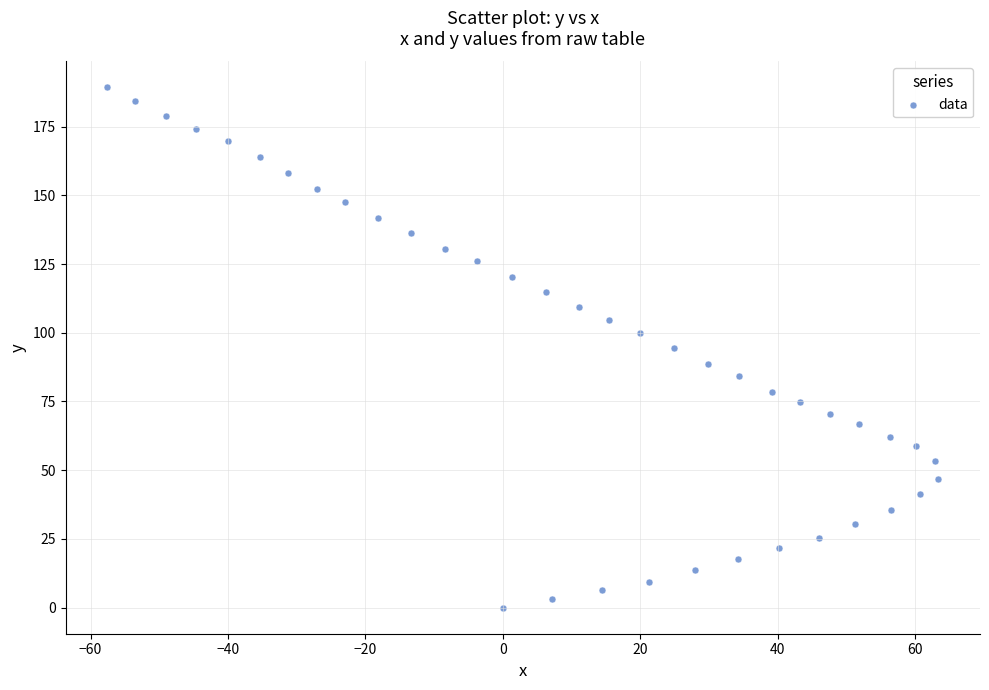

What is the range of X values (max minus min)?

121.0